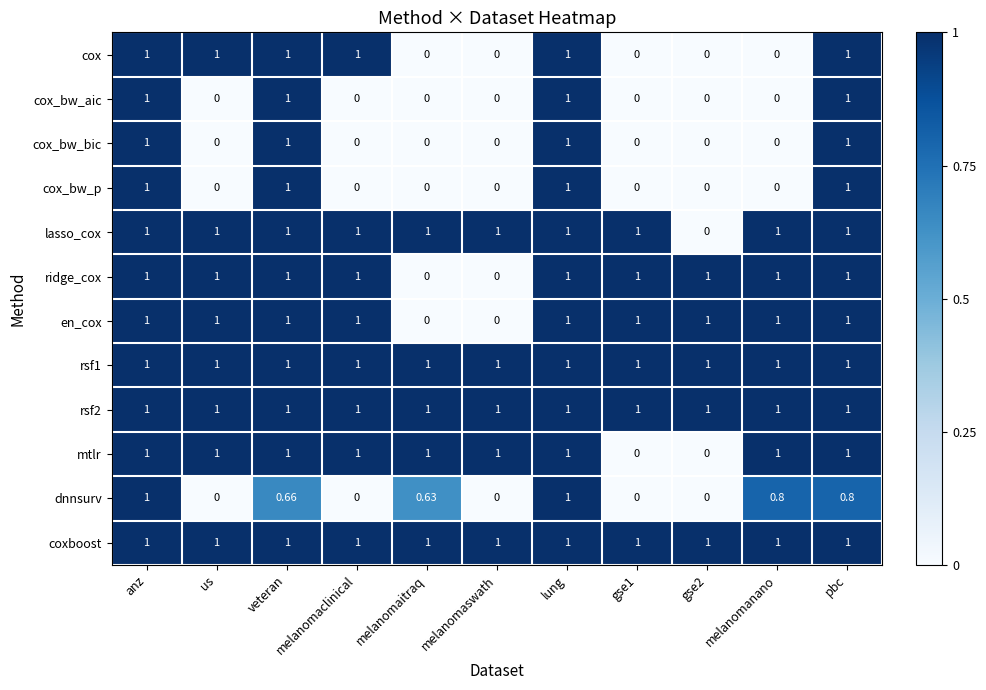

How many distinct data groups are displayed?

12